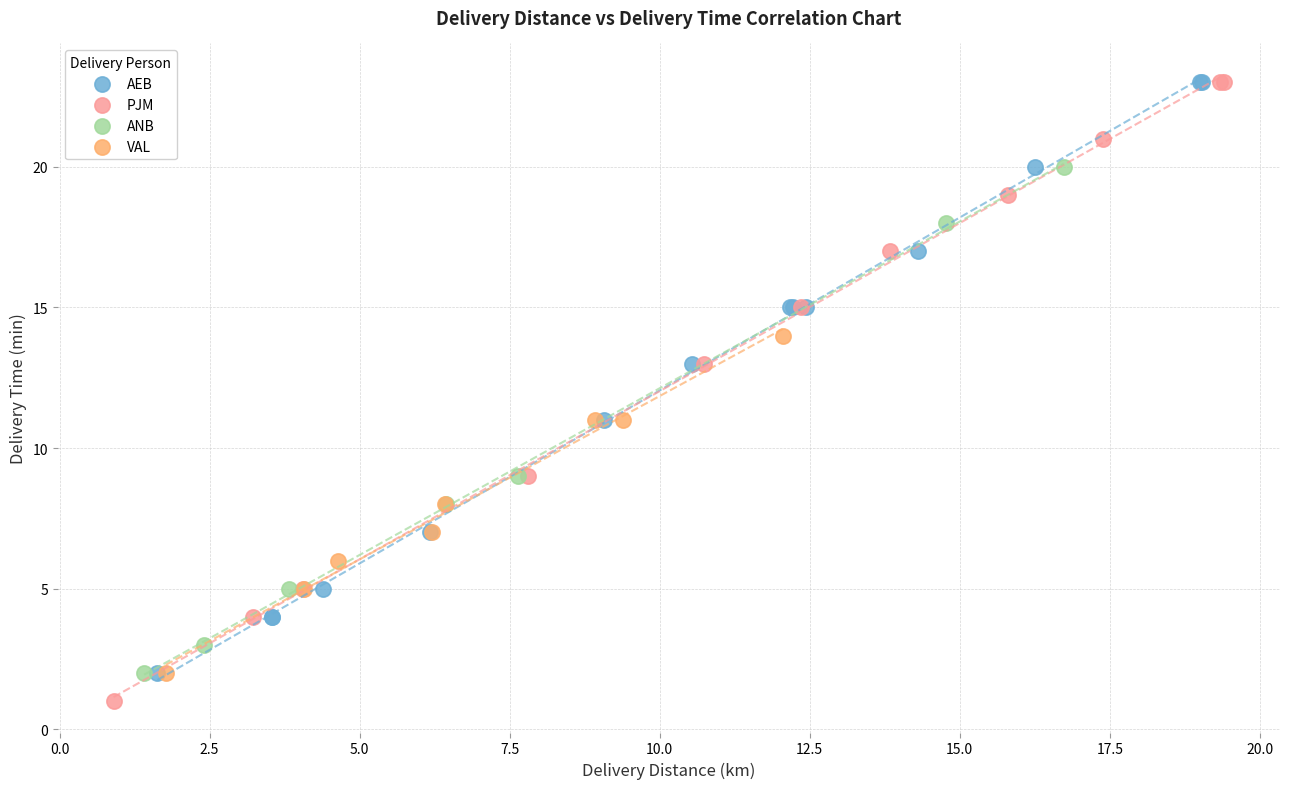

Which series has the widest spread of Y values?

PJM